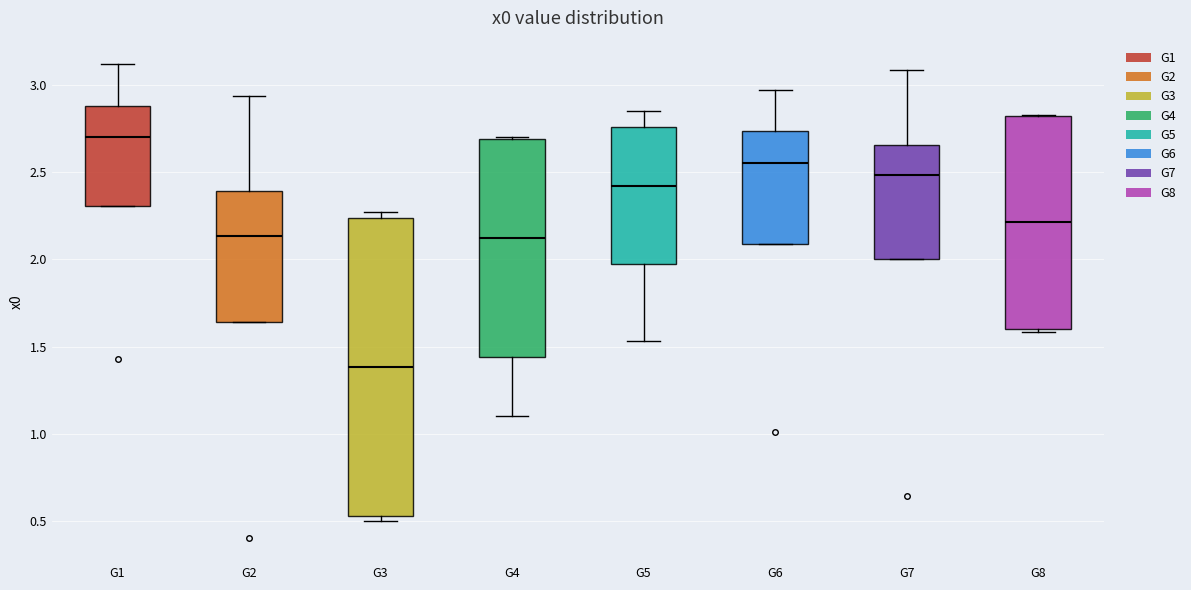

Where does the median line of the box for G3 sit on the y-axis? The values are not printed on the chart, so give them approximately, as read against the axis.

1.40